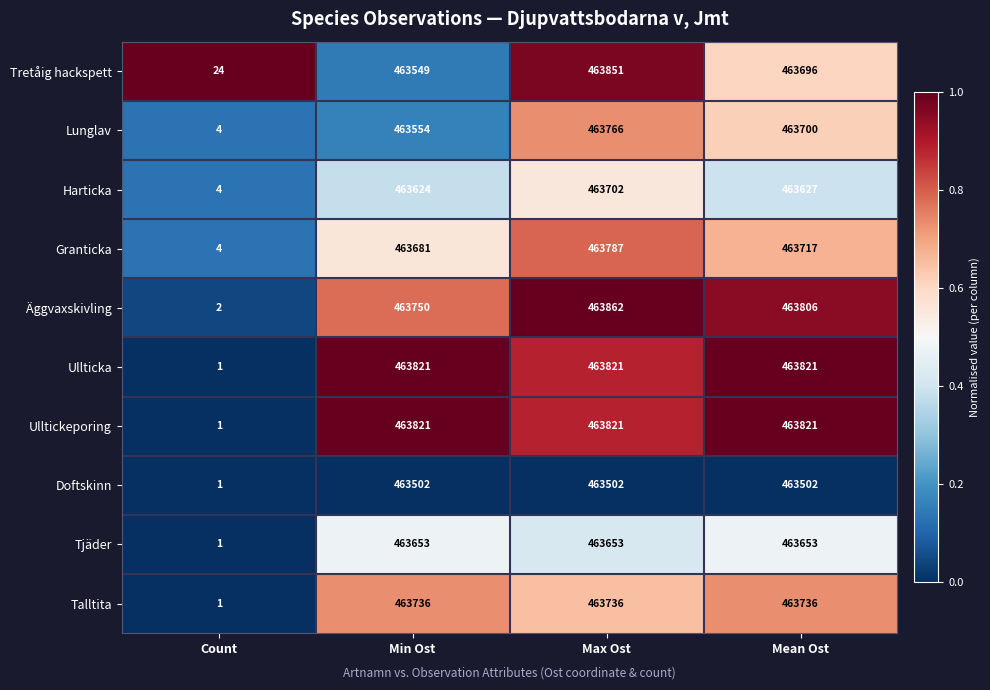

True or false: Tjäder has a value of 669041 at Max Ost.

False